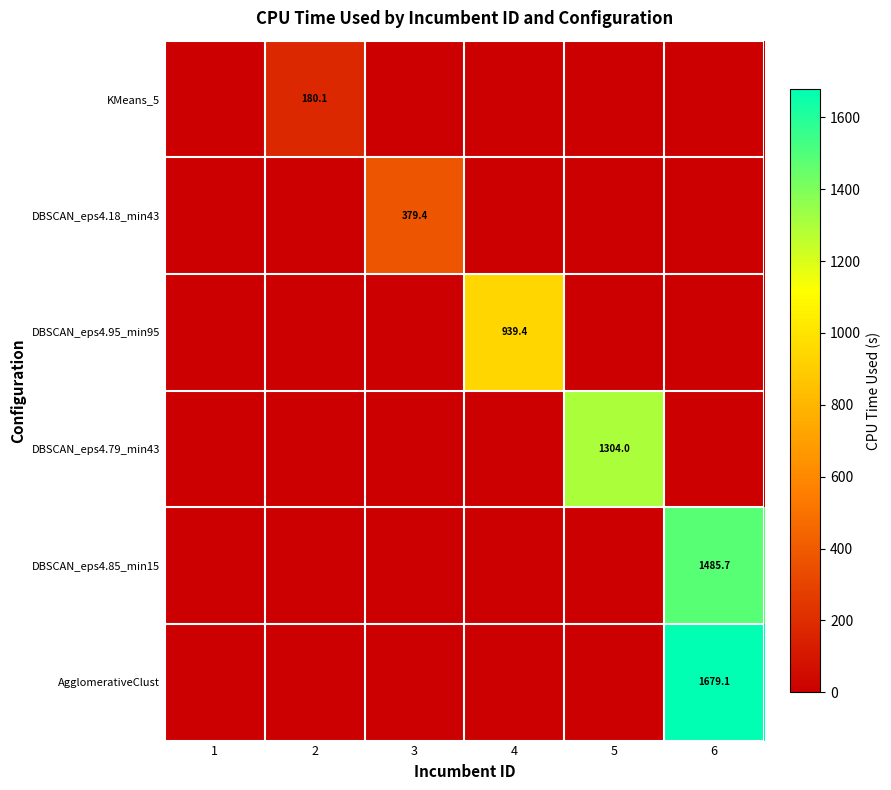

How many categories are shown in the chart?

6